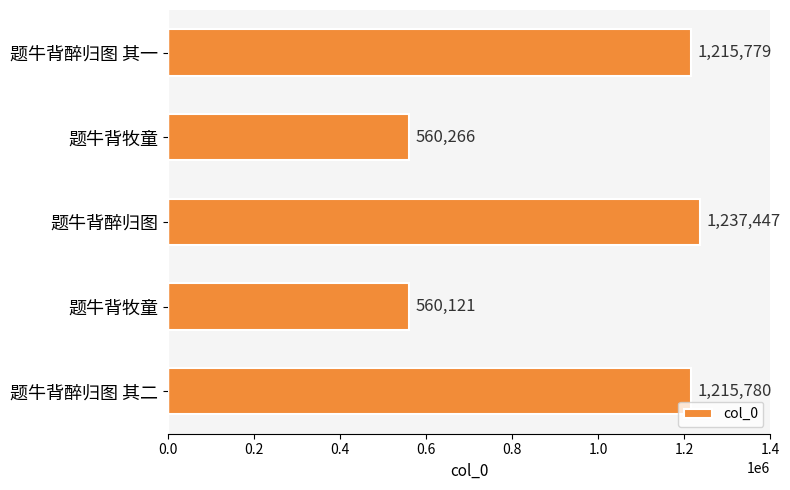

How many bars are there in total?

5